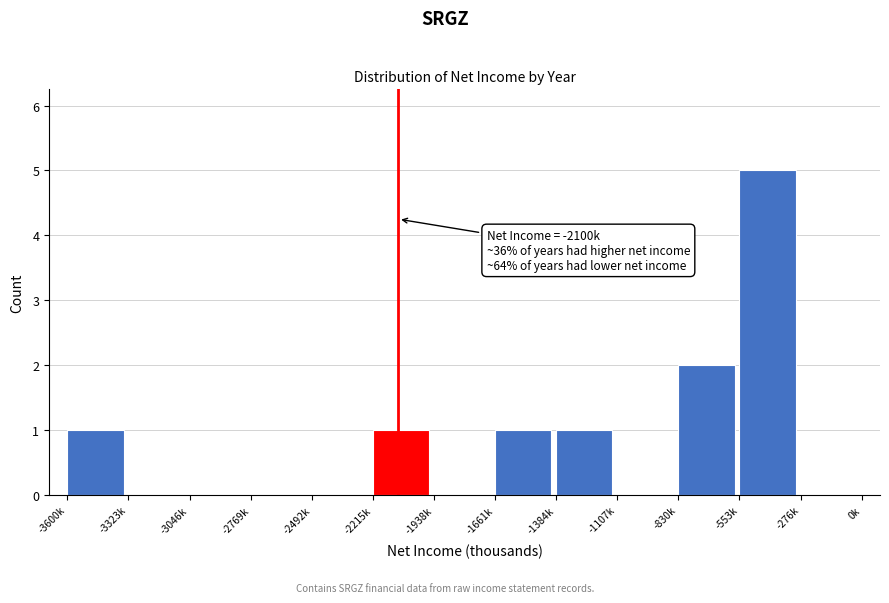

Reading left to right, list all the values displayed in this chart.

-3600k=1	-3323k=0	-3046k=0	-2769k=0	-2492k=0	-2215k=1	-1938k=0	-1661k=1	-1384k=1	-1107k=0	-830k=2	-553k=5	-276k=0